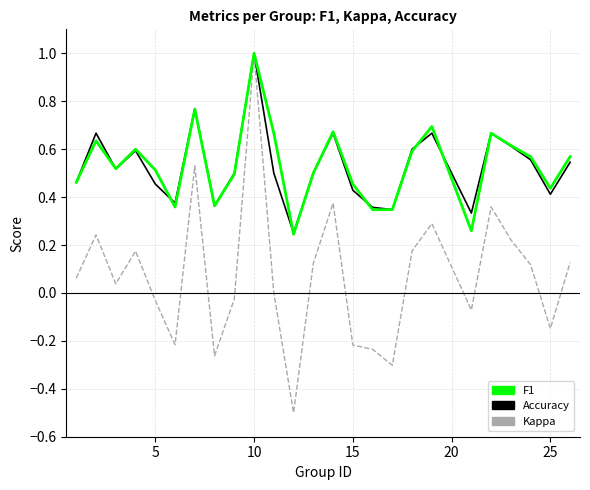

What is the minimum value shown in the chart?

-0.5